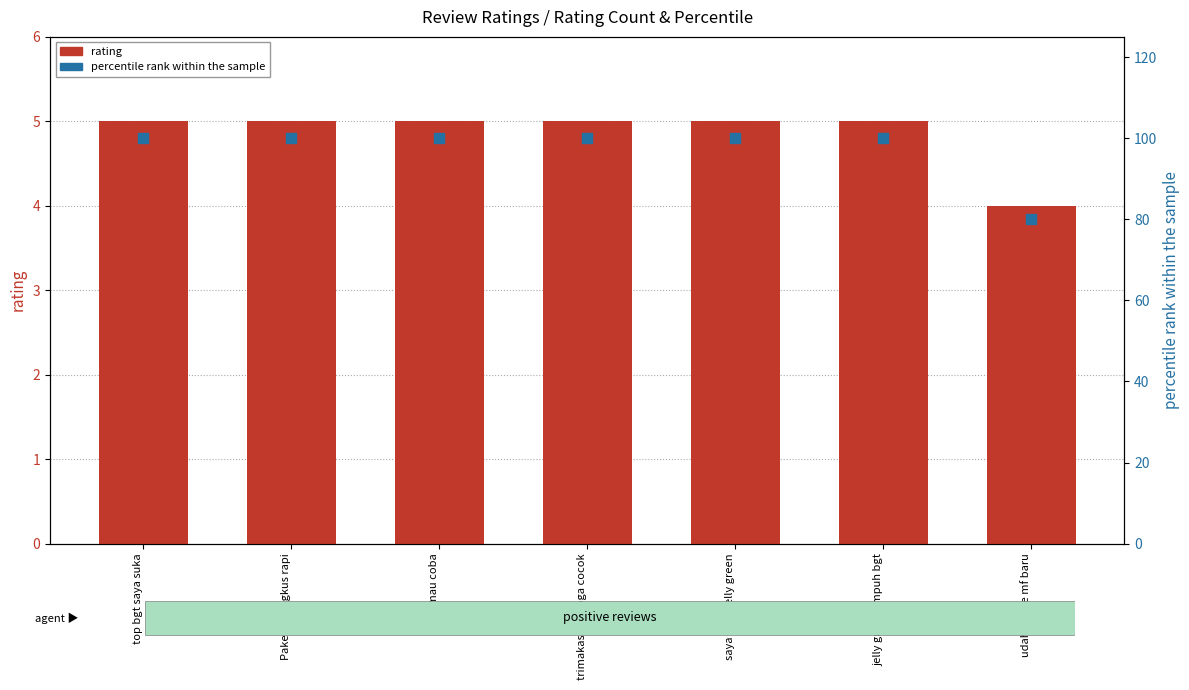

Which series has the largest Y range (max minus min)?

percentile rank within the sample